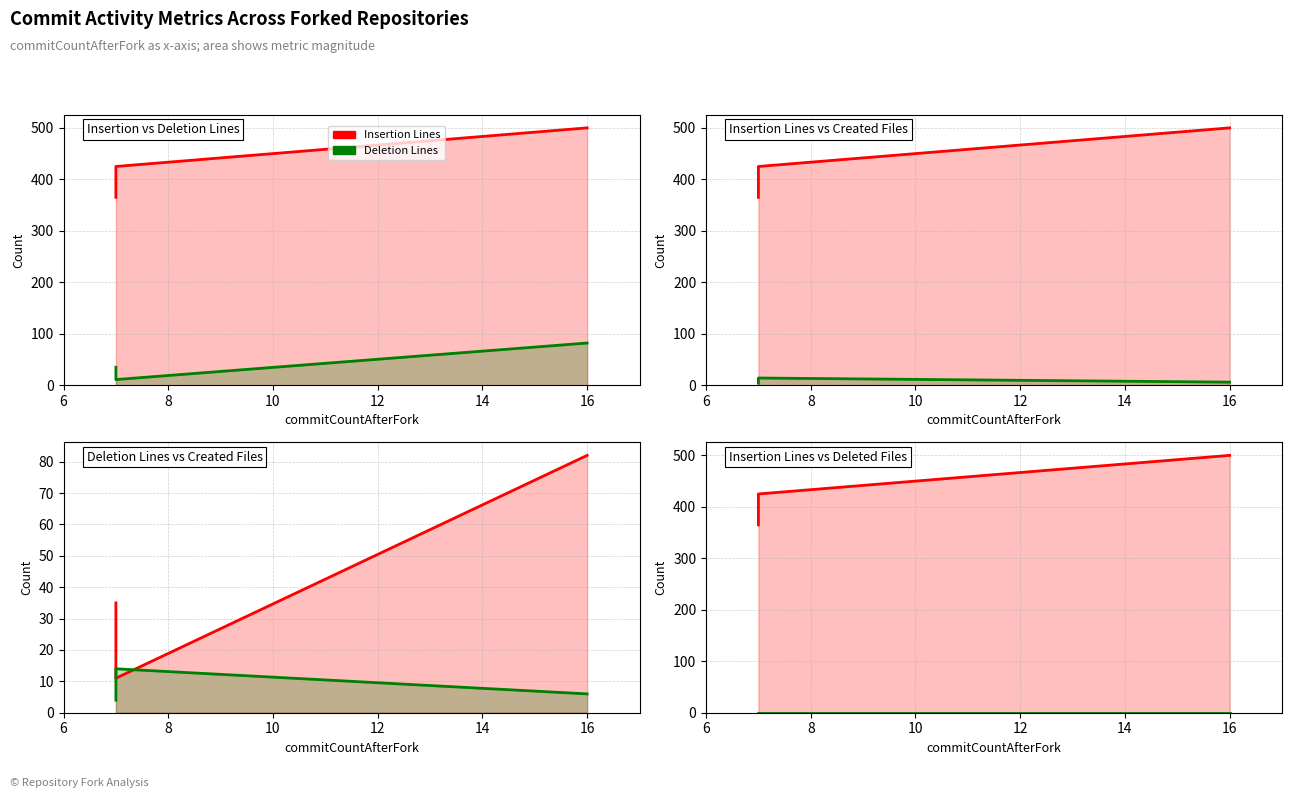

How many categories are shown in the chart?

3